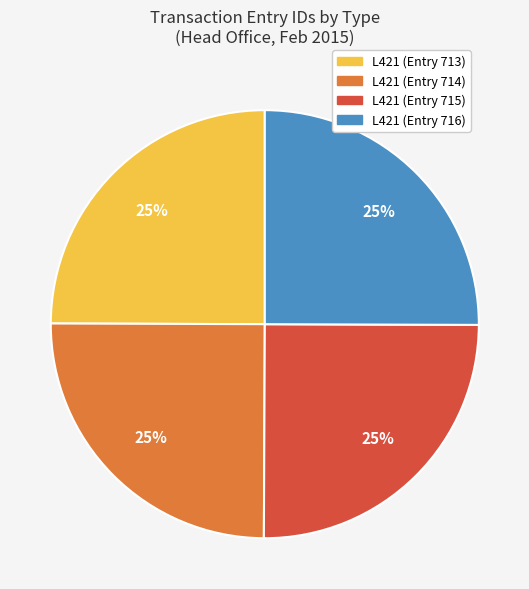

Approximately how many times larger is the value at L421 (Entry 714) compared to L421 (Entry 713)?

1.0